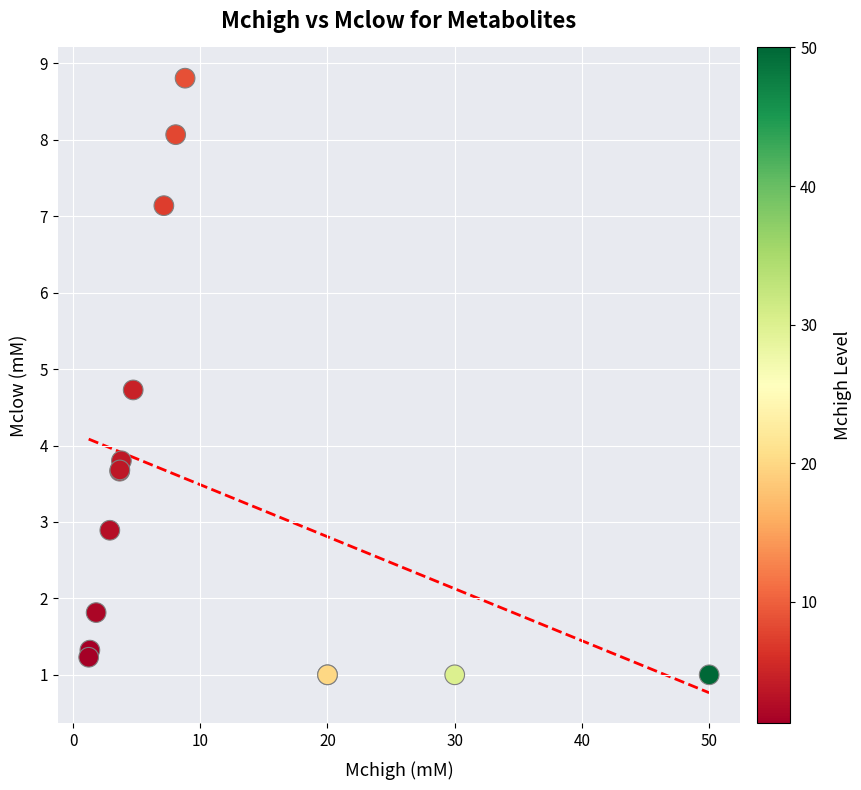

What Y value in the scatter plot is closest to 4?

3.8